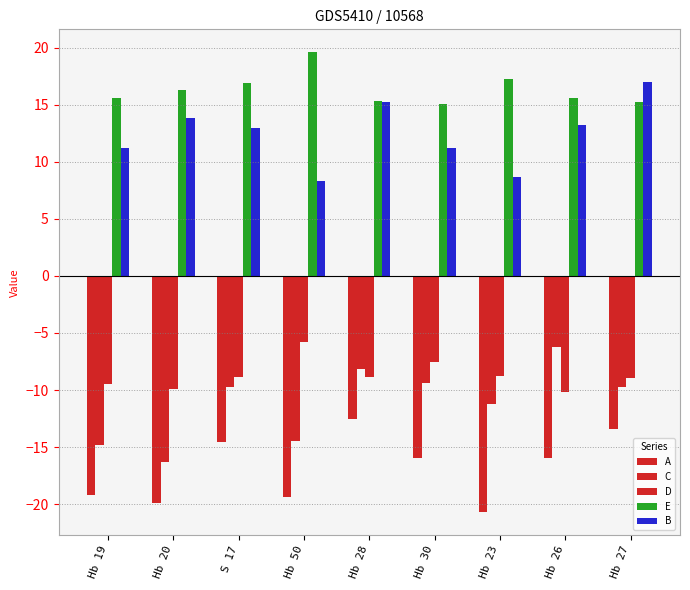

What is the difference between the maximum and minimum values in the C series?

10.0